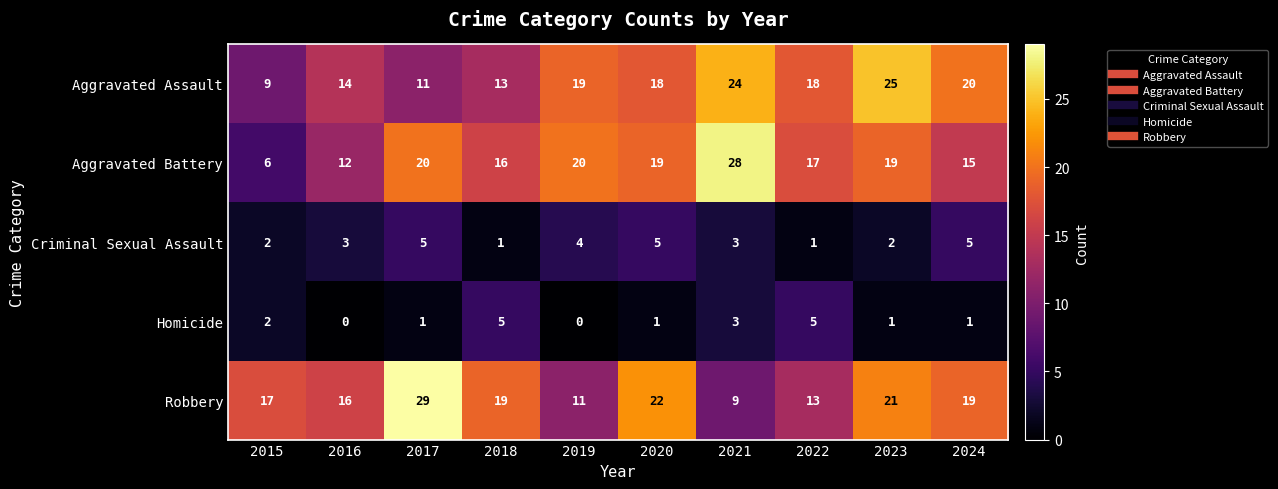

True or false: Criminal Sexual Assault has a value of 7 at 2020.

False